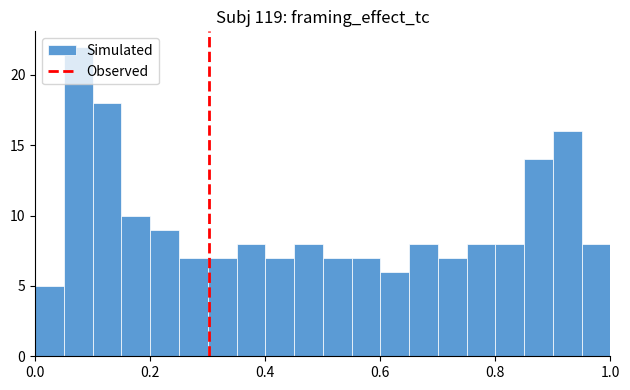

Read against the x-axis, roughly where is the centre of the tallest bar?

0.08